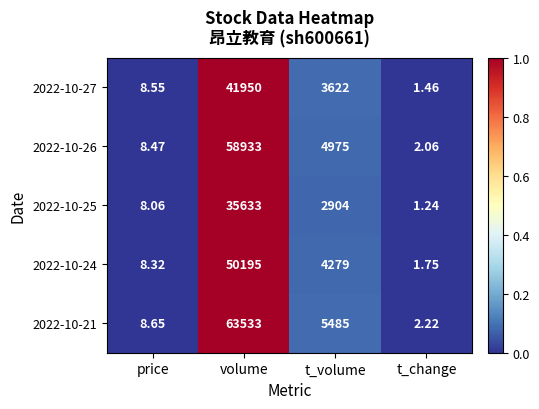

At which category is the sum across all series the highest?

volume